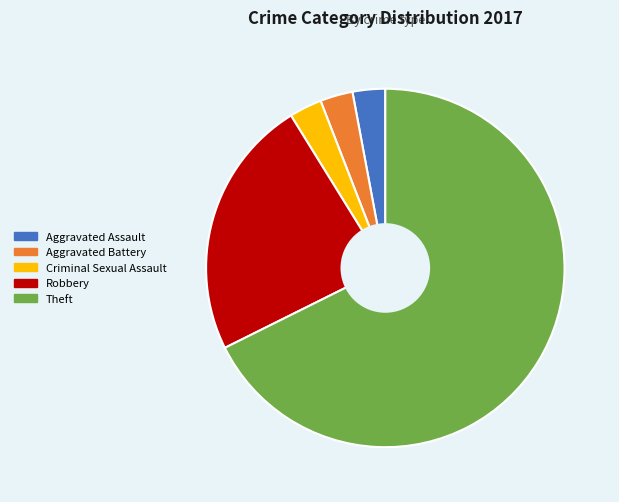

What is the ratio of the value at Aggravated Assault to the value at Criminal Sexual Assault?

1.0